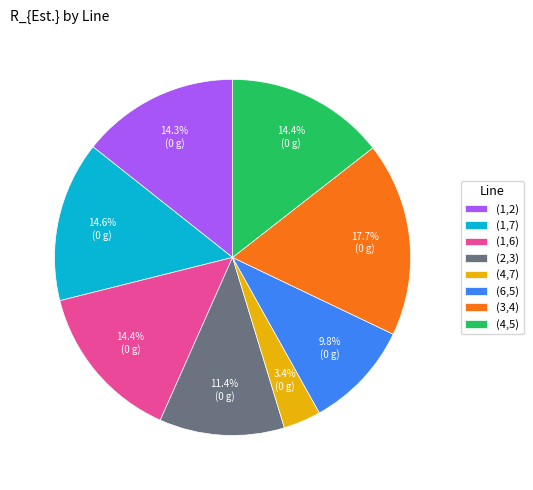

Which category has the smallest portion of the pie?

(4,7)